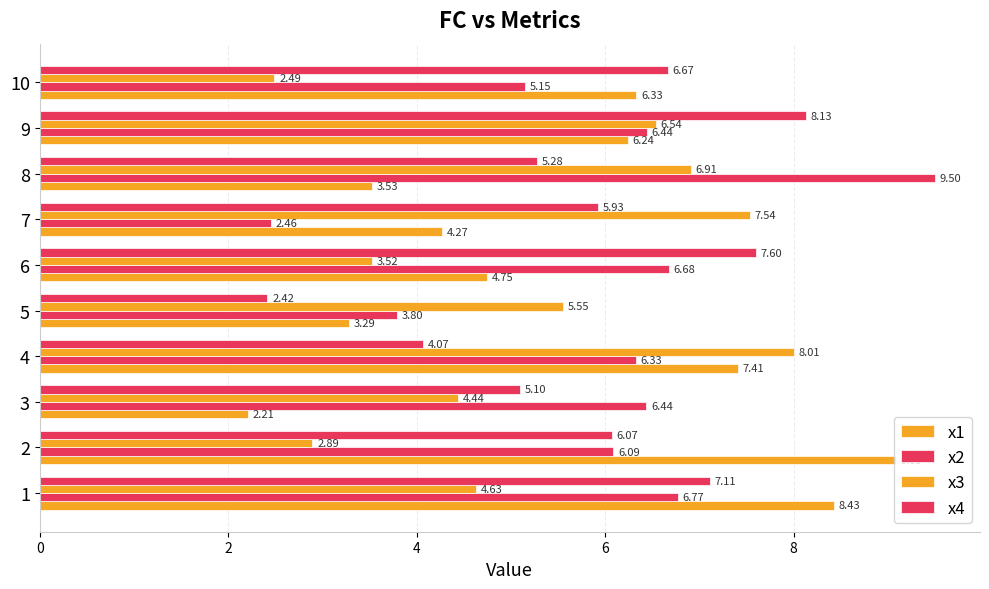

How many series are shown in this chart?

4